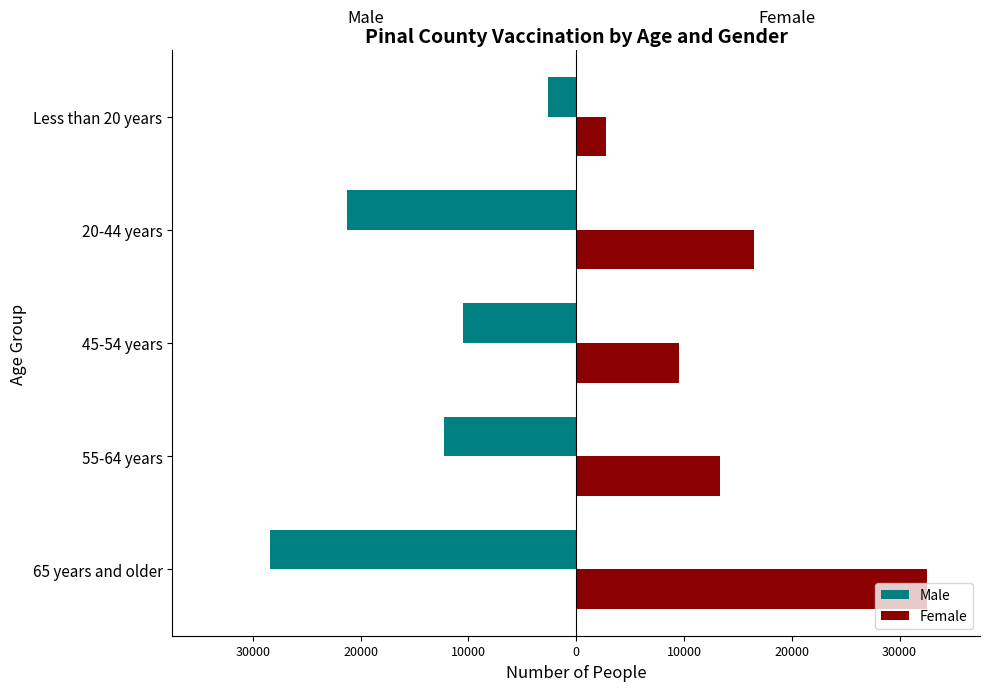

What are all the series names shown in the legend?

Male, Female